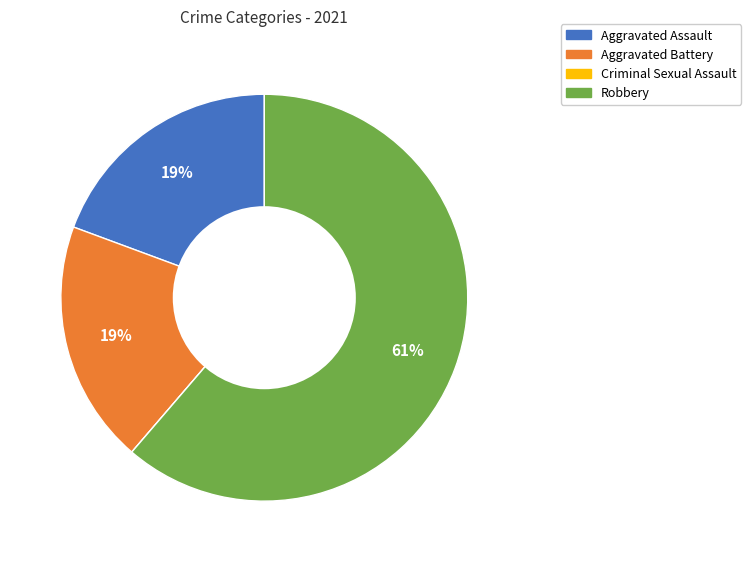

What is the ratio of the value at Aggravated Battery to the value at Aggravated Assault?

1.0